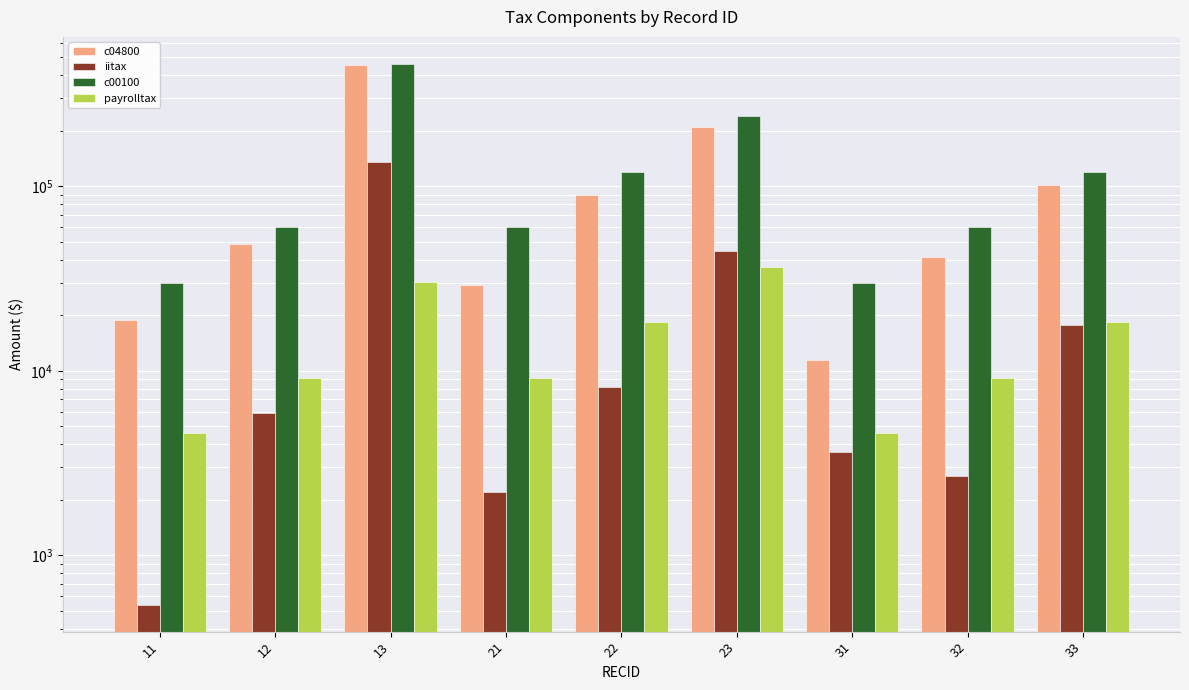

What is the difference between the payrolltax values at 23 and 32?

27540.0